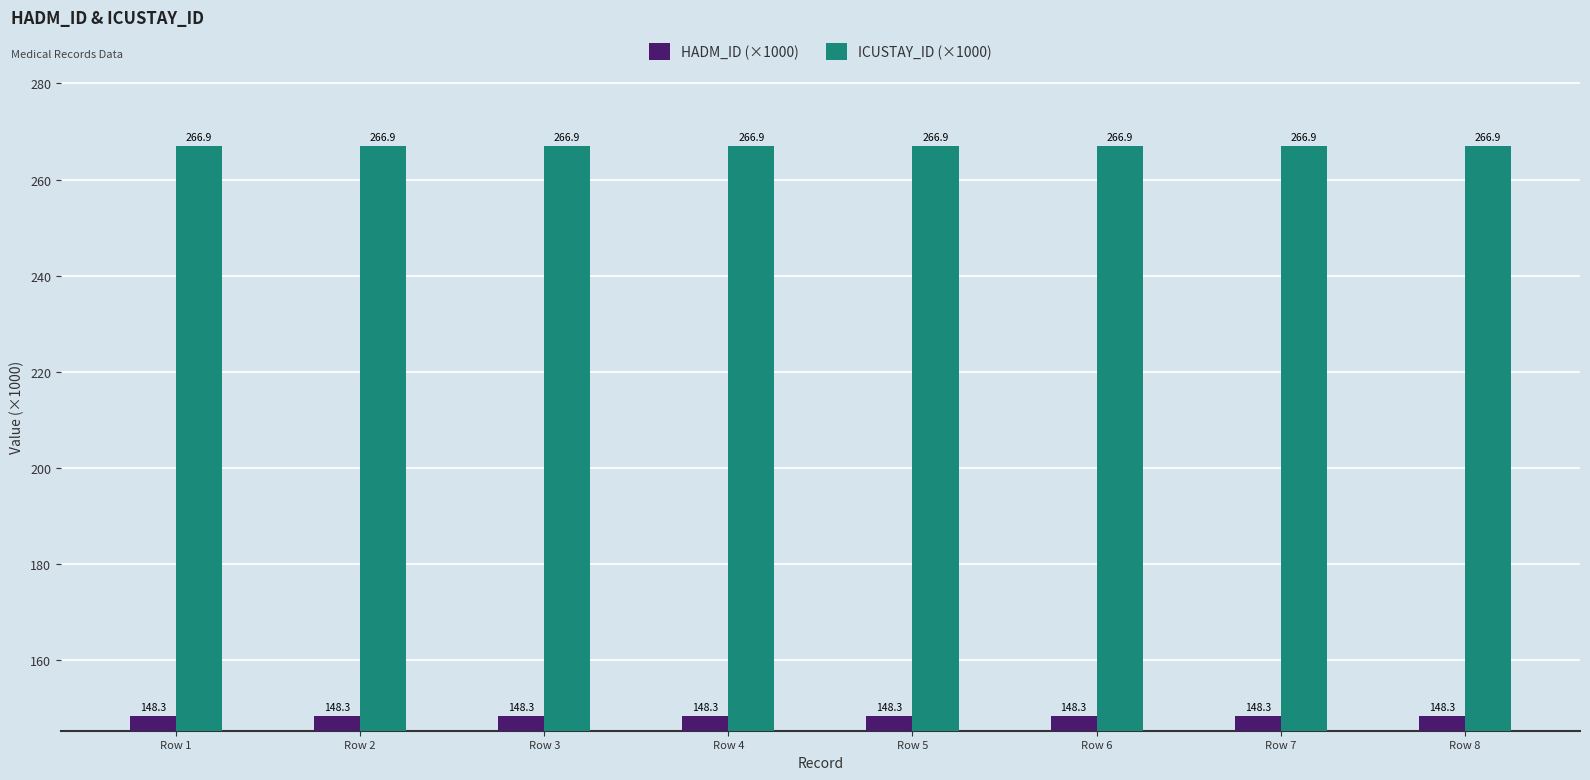

The ICUSTAY_ID (×1000) series shows 266.9 at Row 1. True or false?

True